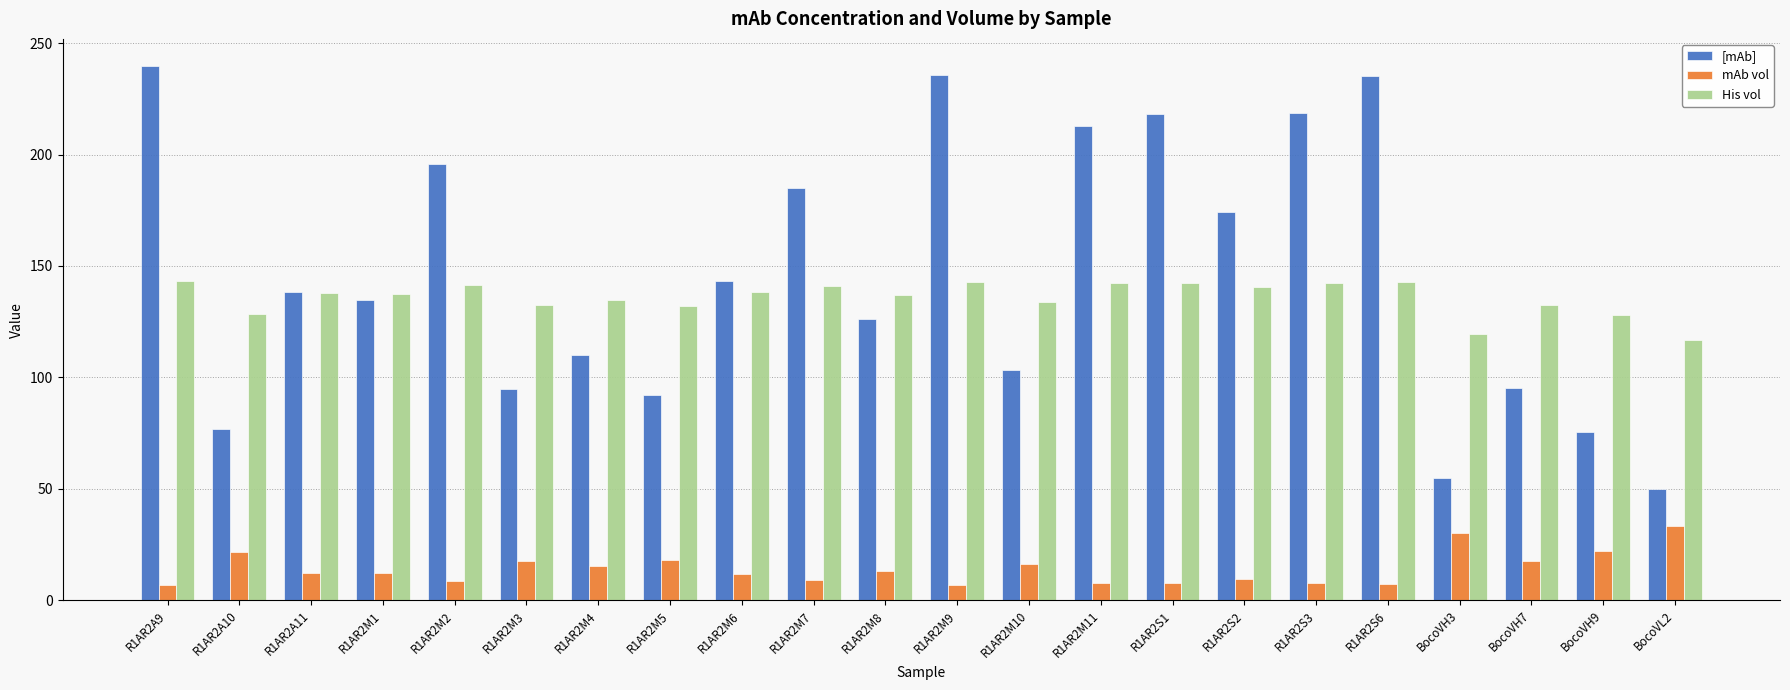

Which series has the largest total across all categories?

[mAb]